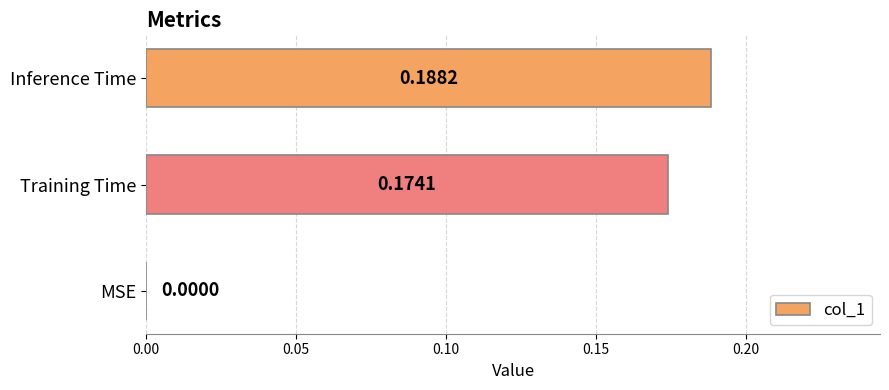

Where is the data nearest to the value 0?

MSE